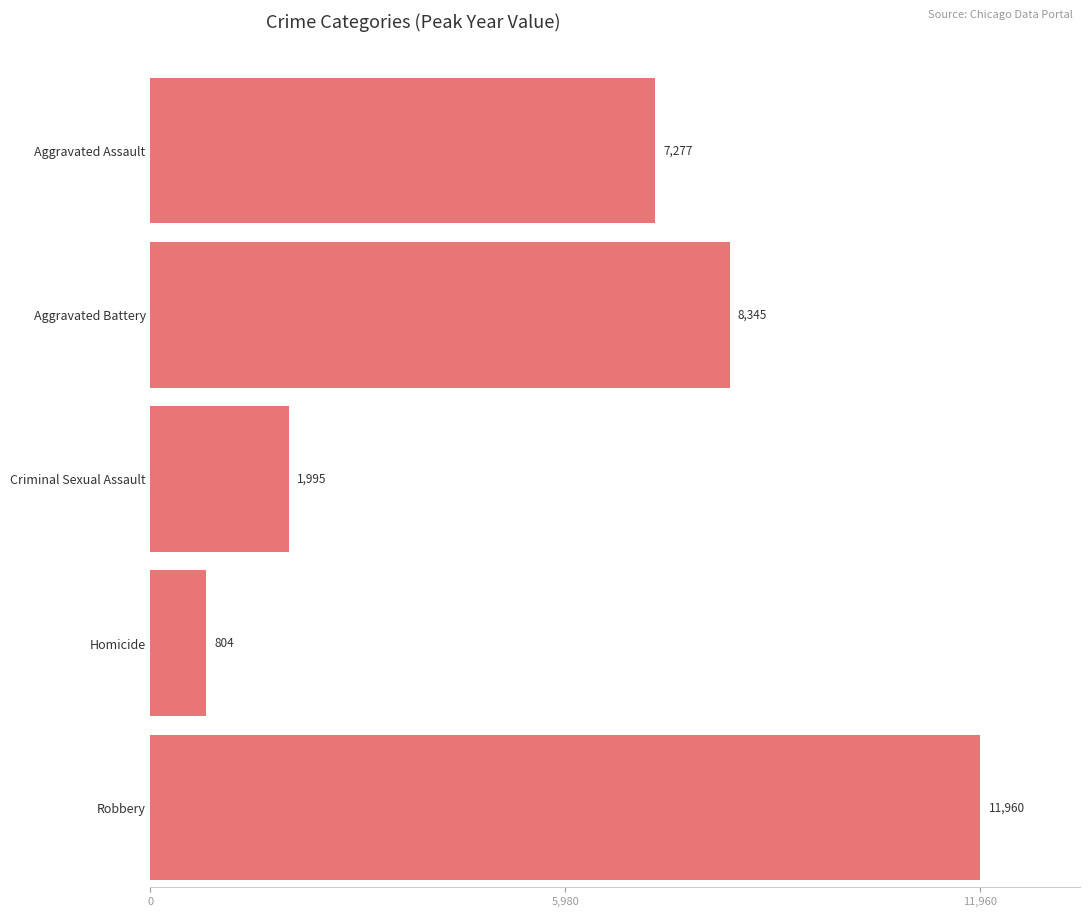

The Criminal Sexual Assault series shows 425 at 2019. True or false?

False